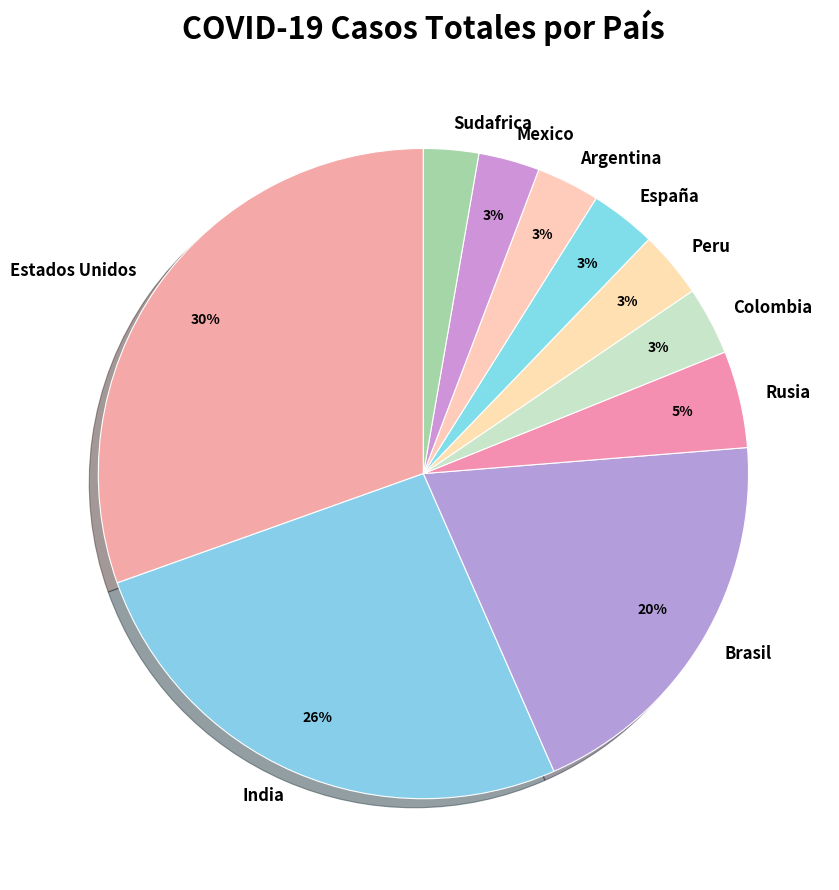

Is Mexico the majority of the pie?

No